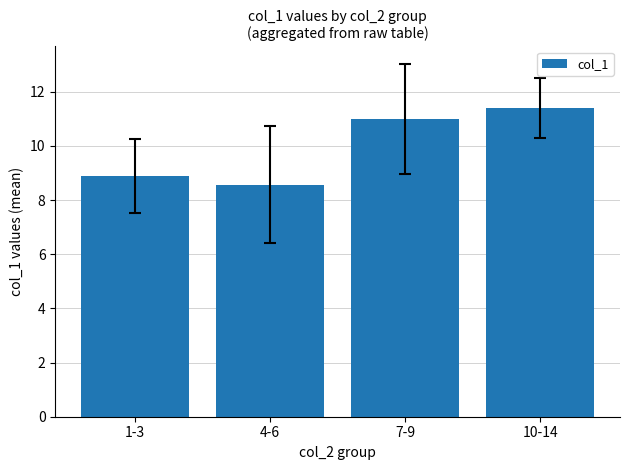

At which category does the chart reach its peak across all series?

10-14